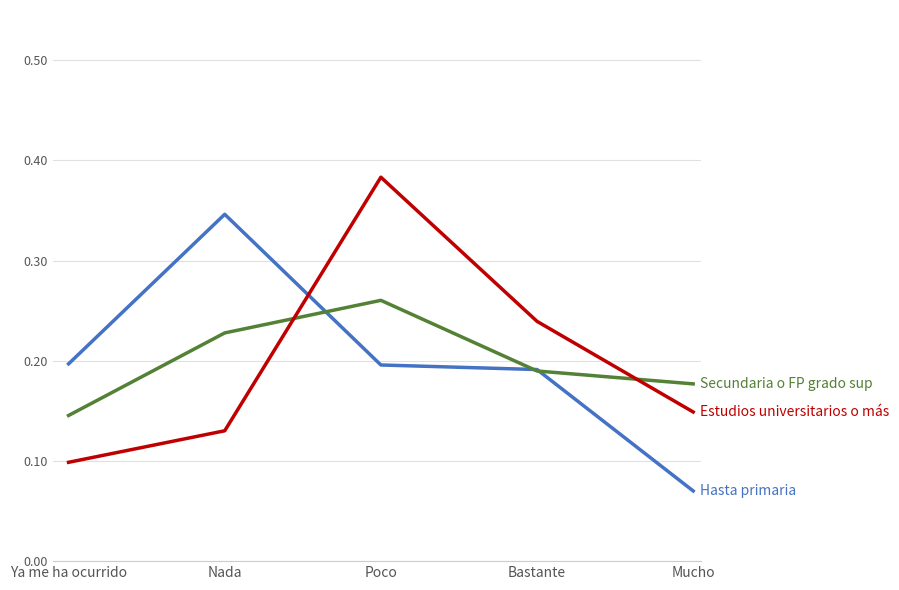

What position from the left is Ya me ha ocurrido?

1